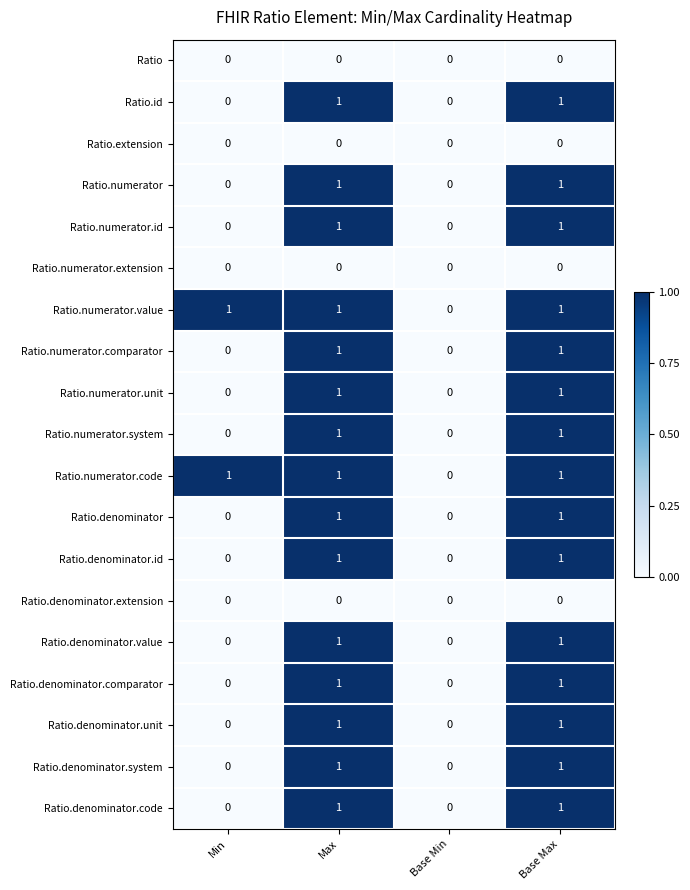

The value of Ratio.id at Min is 0. True or false?

True